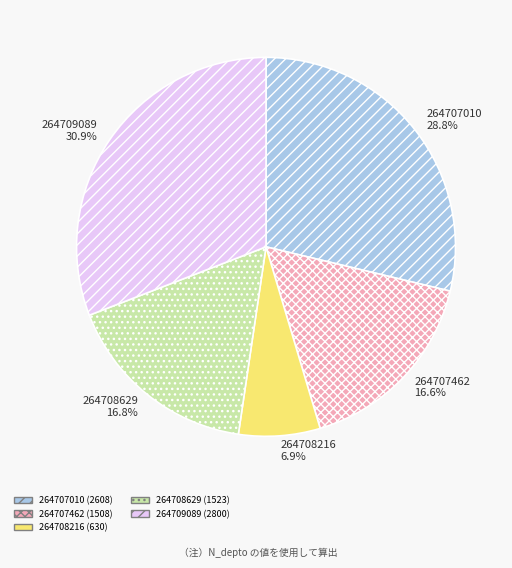

How many slices are in this pie chart?

5